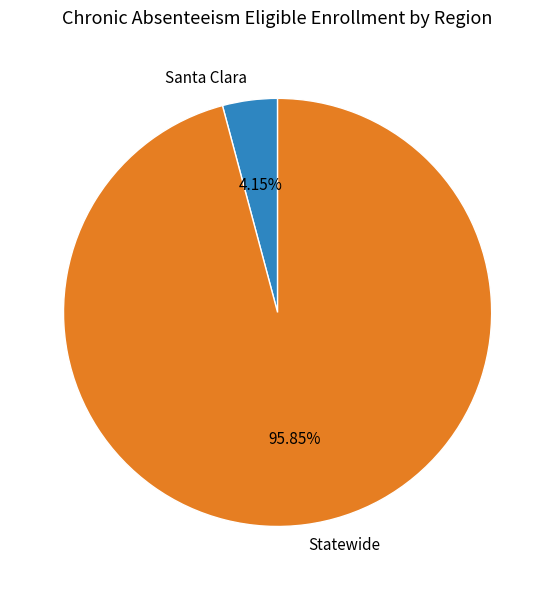

Combined, do Statewide and Santa Clara account for over 50%?

Yes